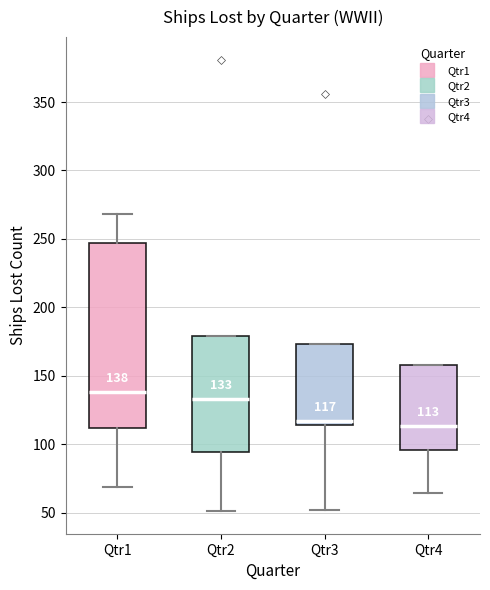

Comparing the boxes themselves (not the whiskers), which one is the tallest?

Qtr1